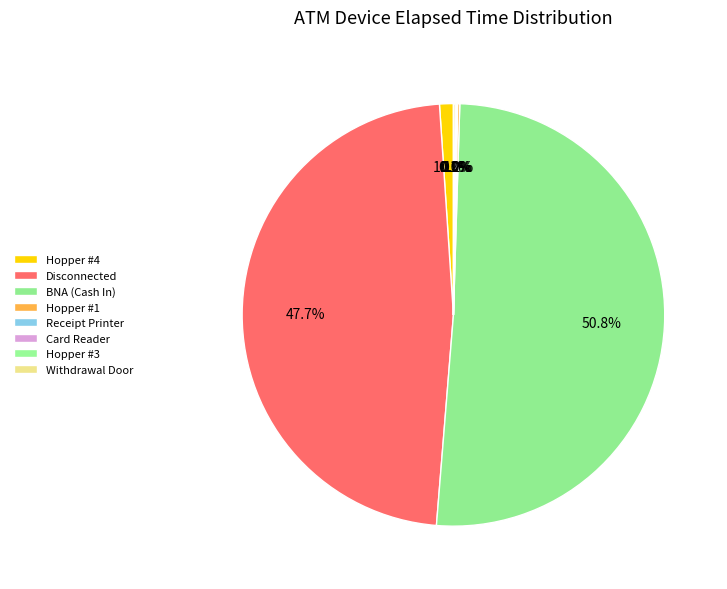

What is the largest slice in the pie chart?

BNA (Cash In)